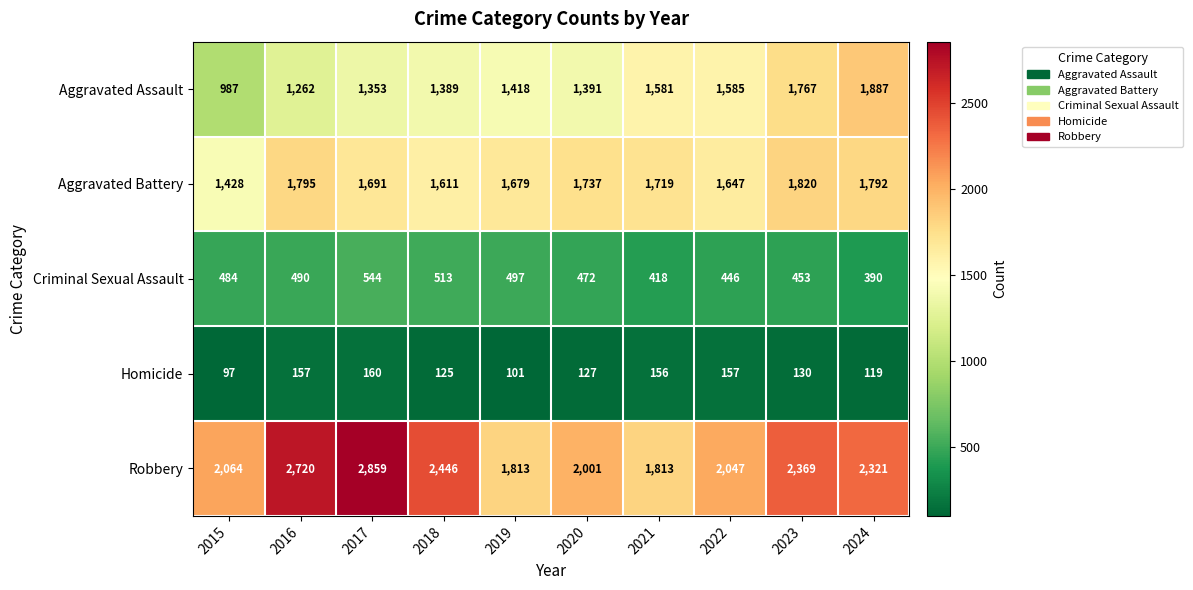

Count the number of data series in this chart.

5